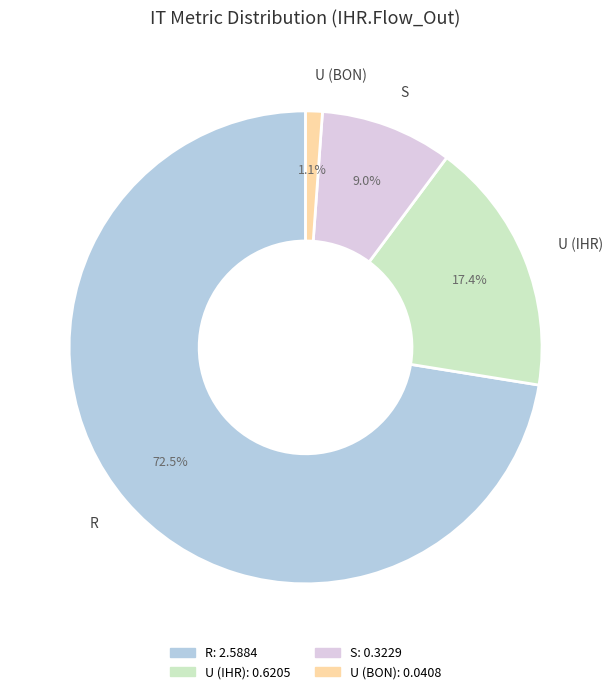

To the nearest percent, what portion does S represent?

9%